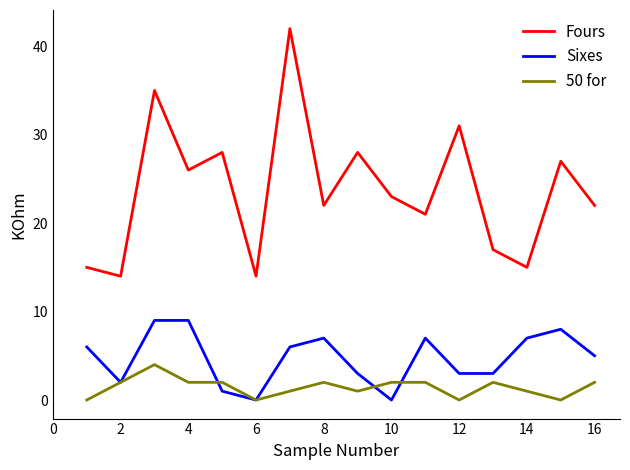

Does the chart display data point markers on the line(s)?

No